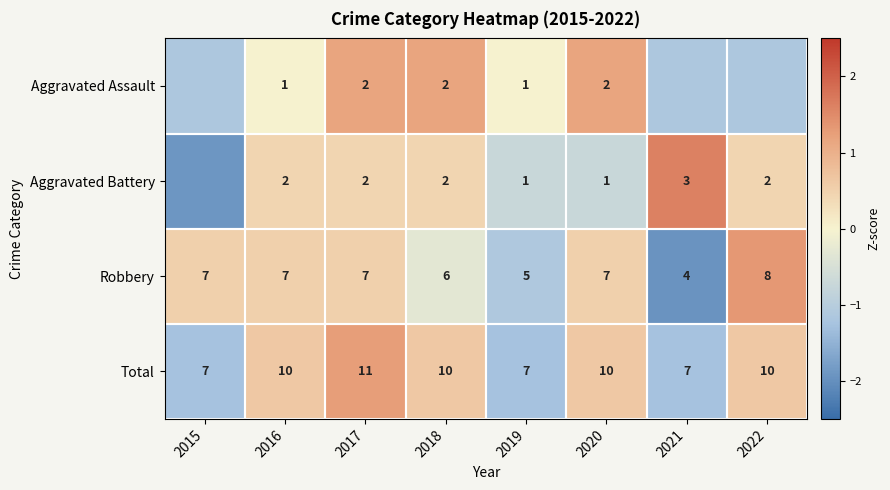

Is the value of Robbery at 2020 greater than the value of Aggravated Battery at 2020?

Yes